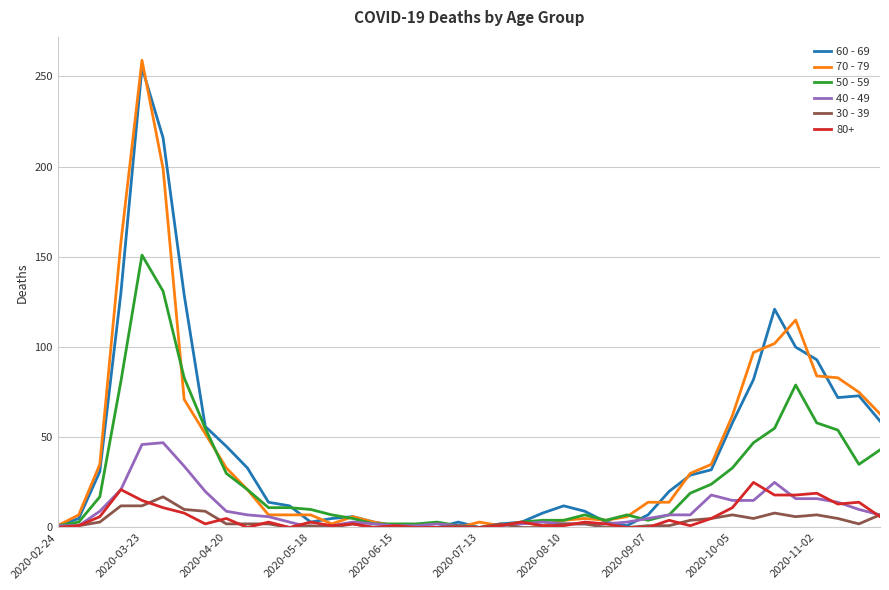

Which series has the widest spread of values?

70 - 79